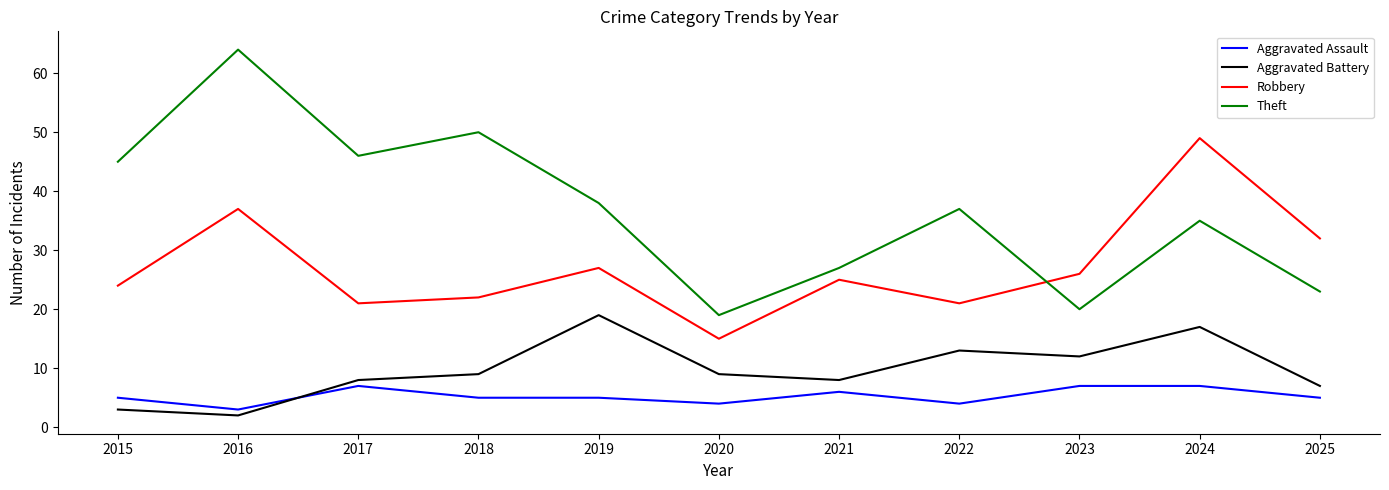

Where is the first local minimum for Theft?

2017